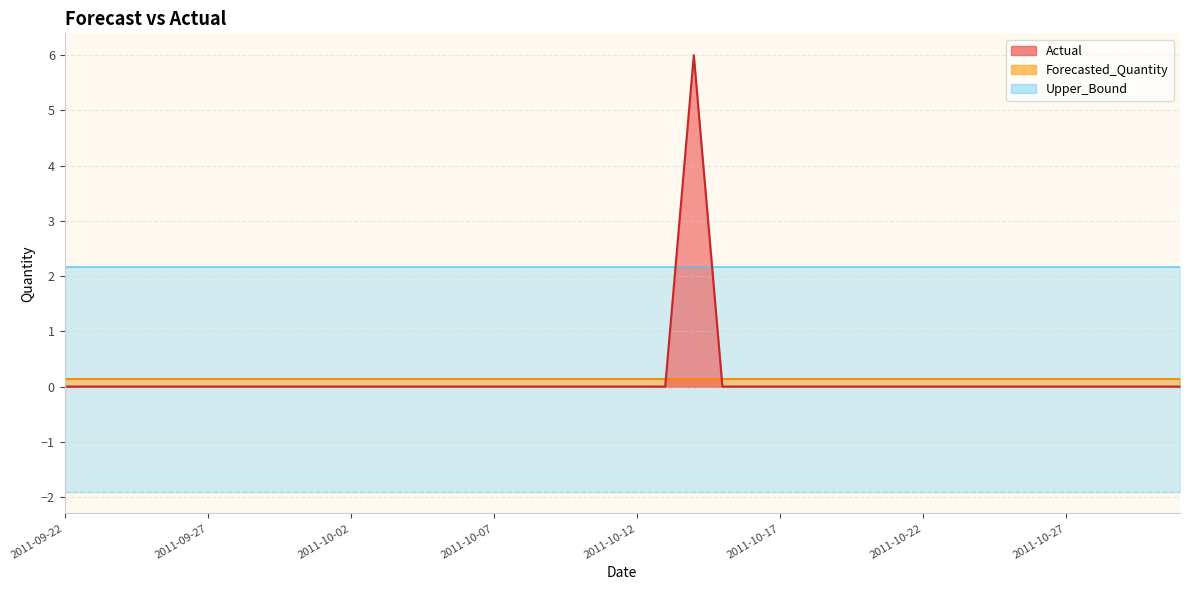

In Actual, how many points are higher than both neighbors (excluding endpoints)?

1